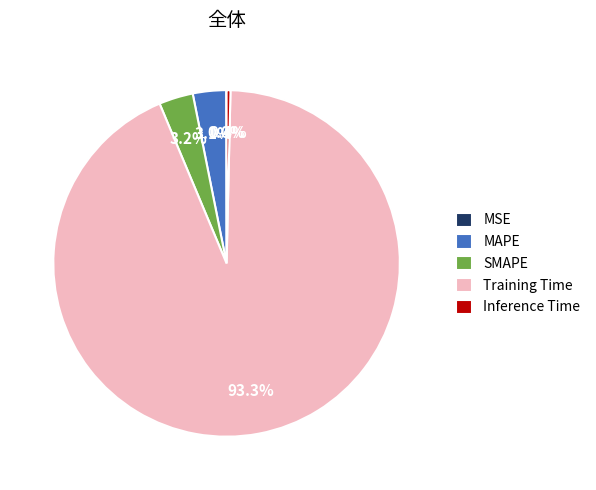

What portion of the pie excludes Training Time?

6.7%